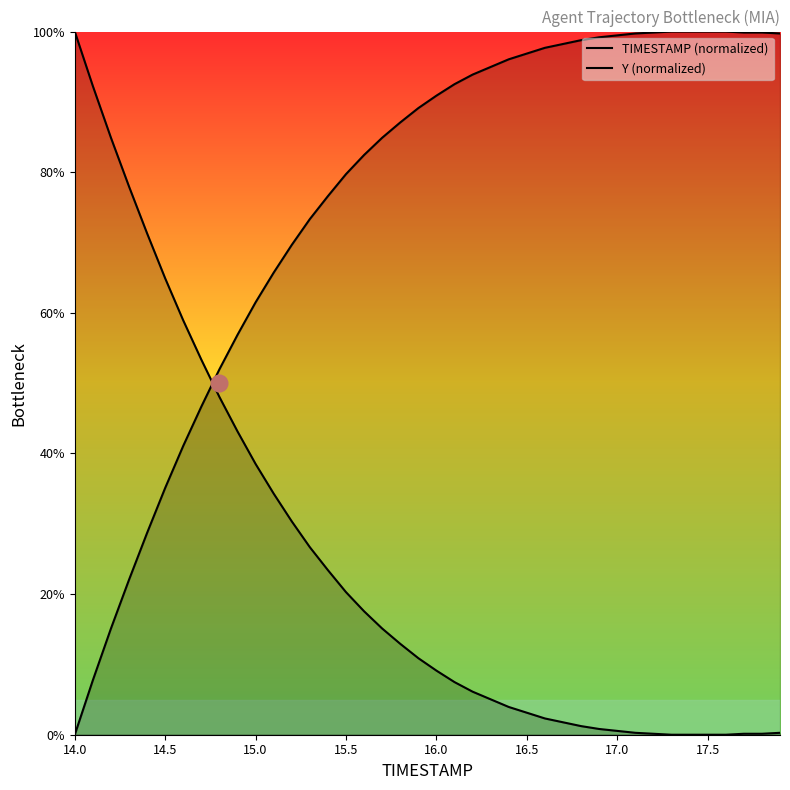

Which category has the lowest value across all series?

17.3